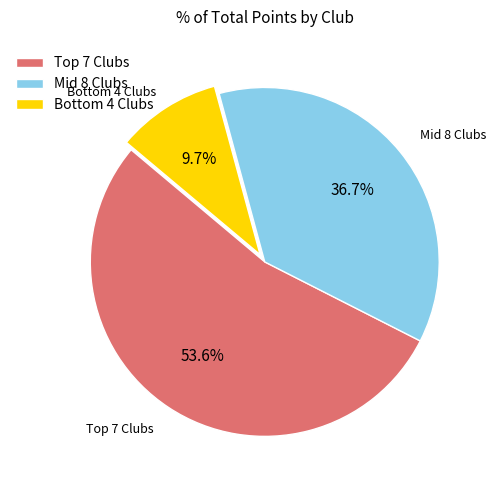

Is there a majority slice in this chart?

Yes